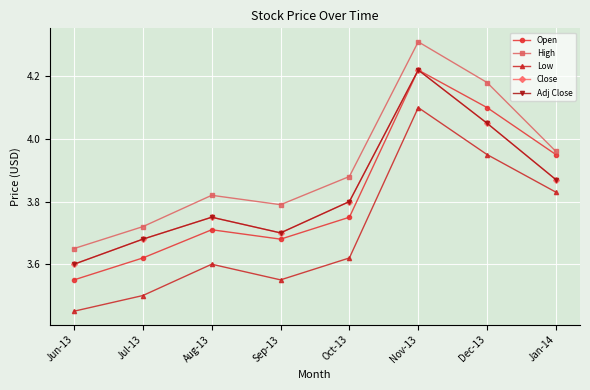

What is the difference between the maximum and minimum values in the Adj Close series?

0.6